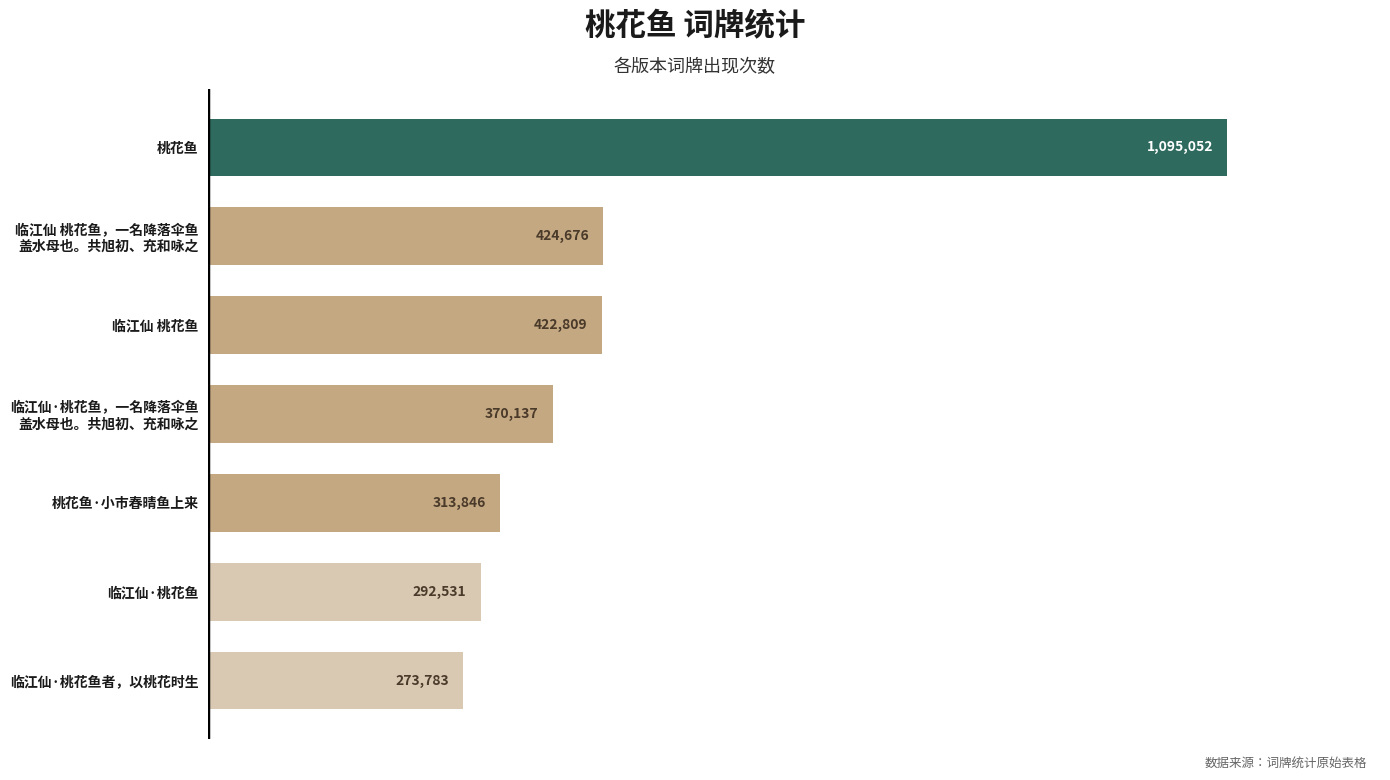

Read the value at 桃花鱼, to the nearest 50.

1095050